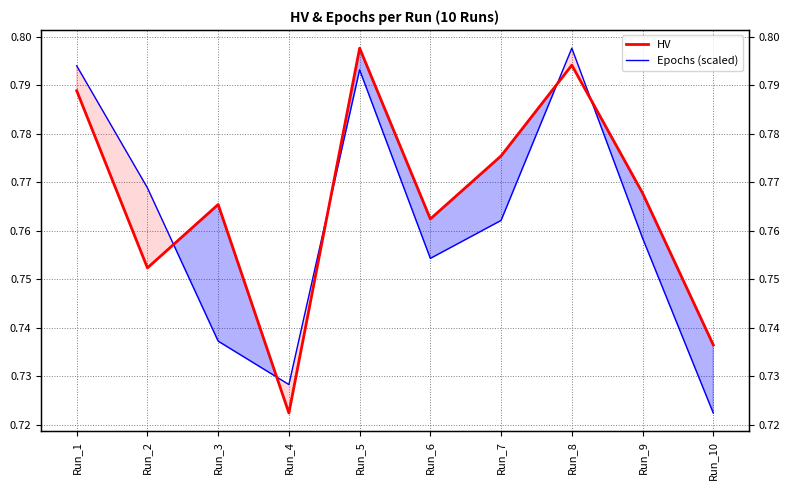

What is the sum of all Epochs (scaled) values?

7.6